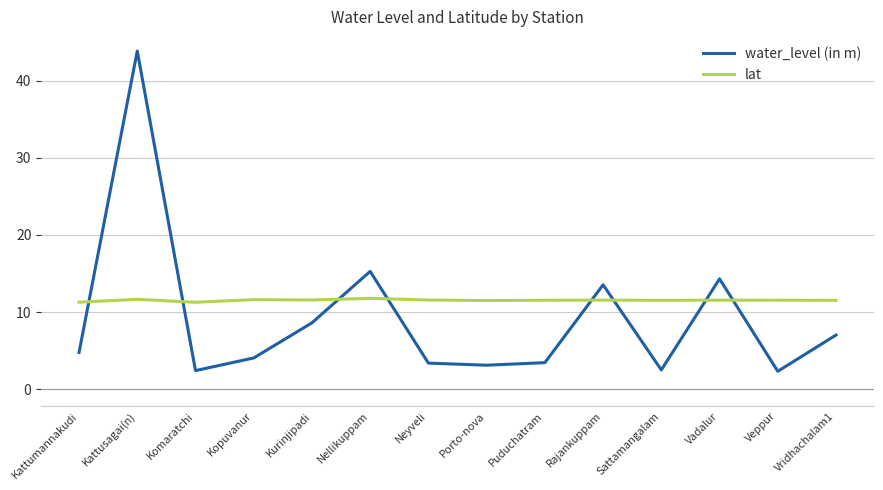

How many times do water_level (in m) and lat cross each other?

8